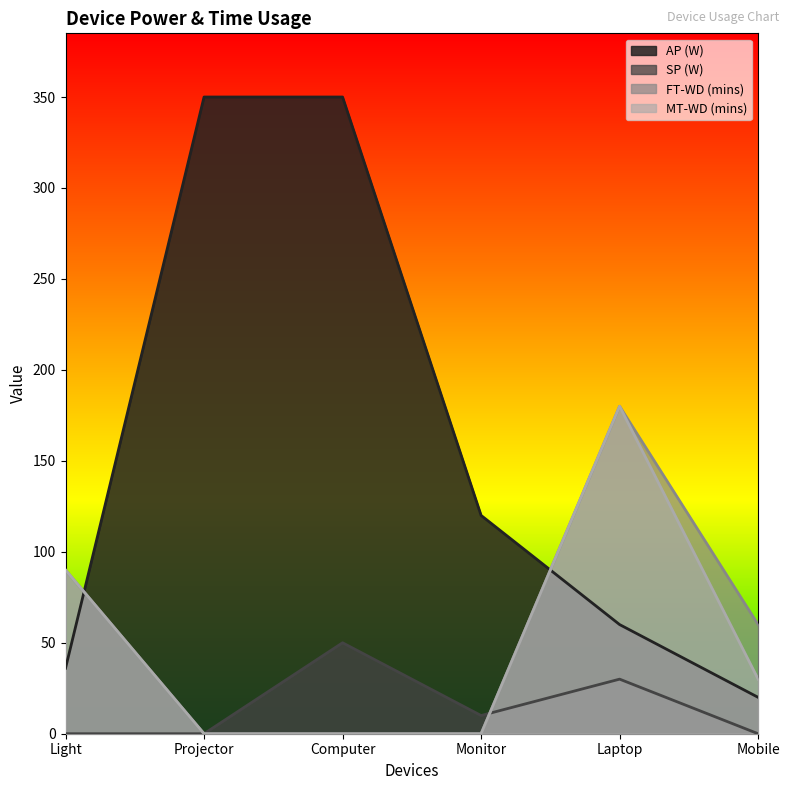

At which label does MT-WD (mins) reach its minimum?

Projector